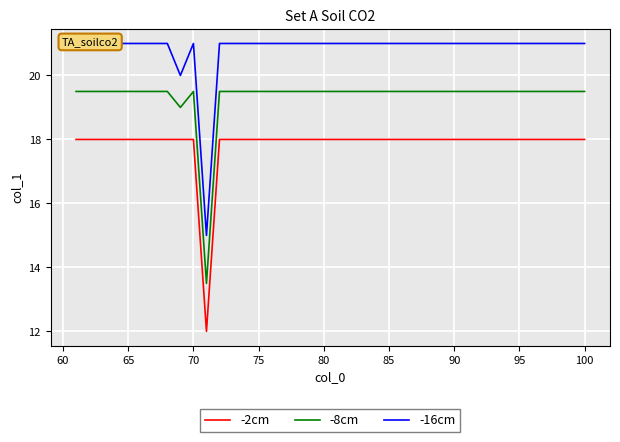

Rank the series by their average value, from highest to lowest.

-16cm, -8cm, -2cm